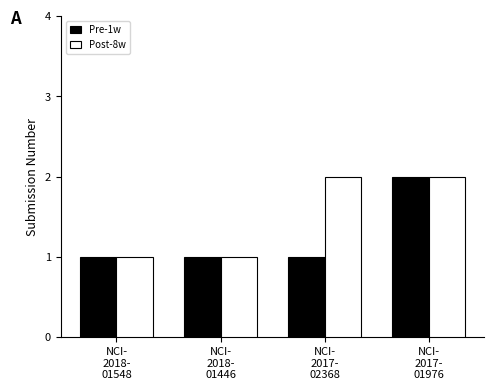

What position from the right is NCI-
2017-
01976?

1